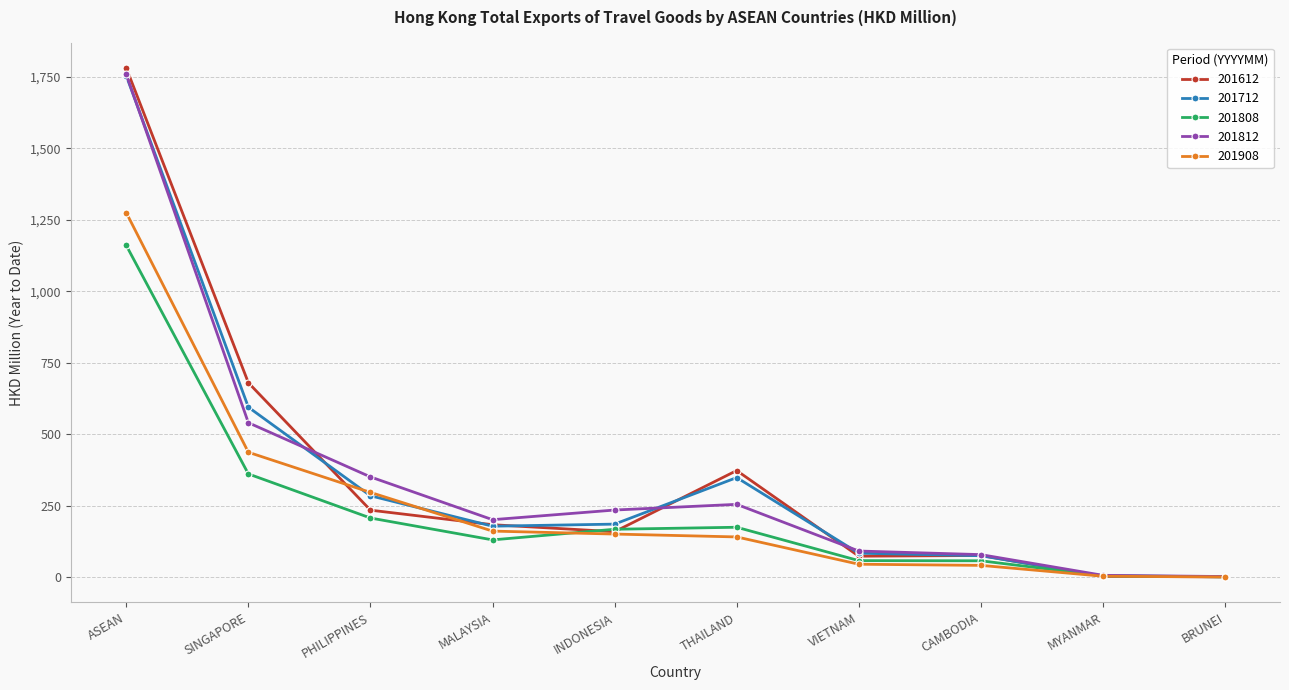

Is the value of 201908 at MYANMAR greater than the value of 201612 at ASEAN?

No